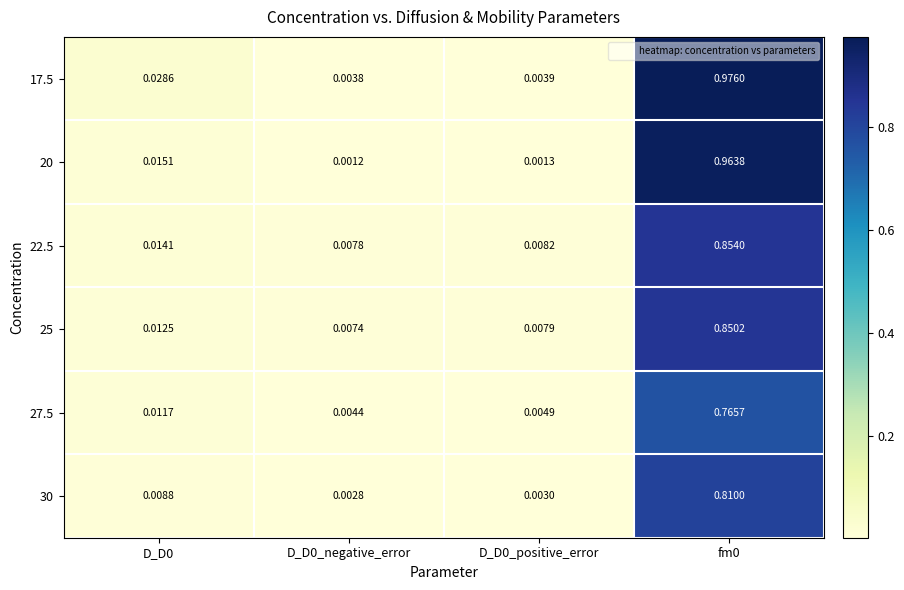

Is the value of 20 at D_D0_positive_error greater than the value of 25 at D_D0?

No